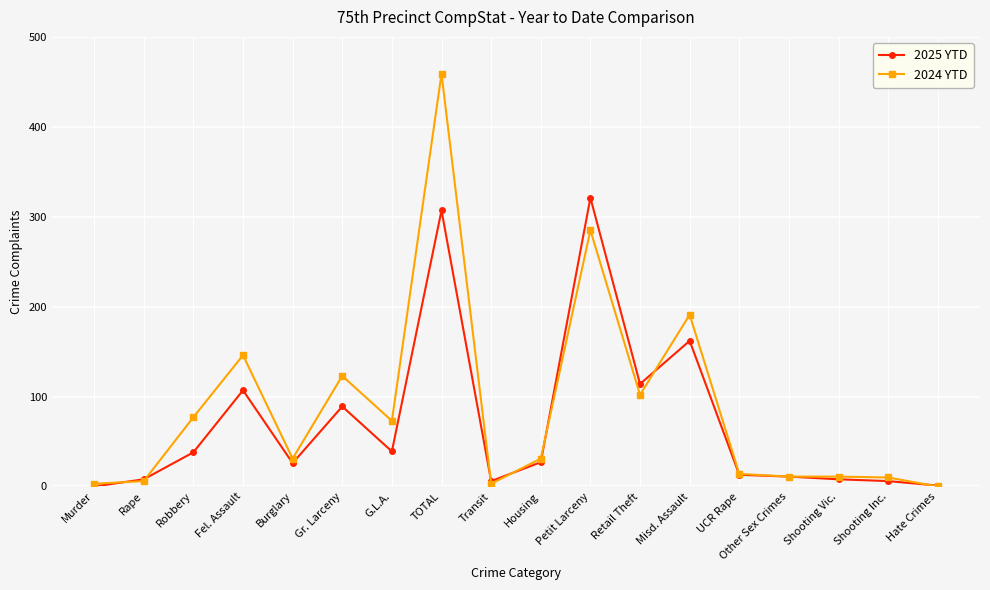

What is the sum of all 2024 YTD values?

1576